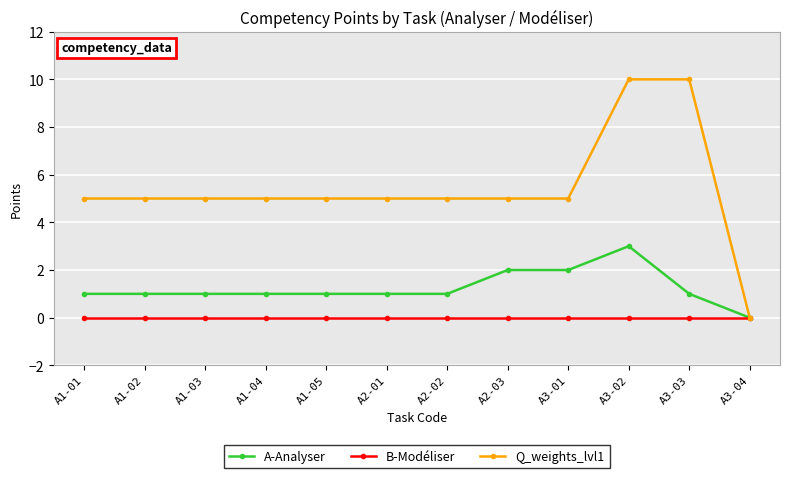

True or false: A-Analyser has more than 0 points higher than both neighbors.

True